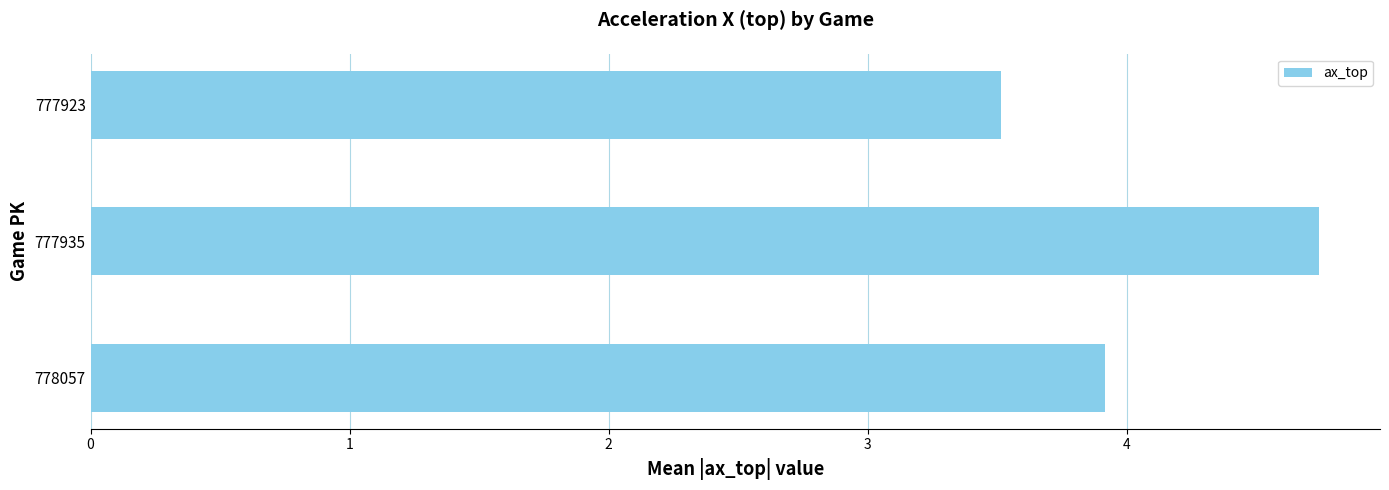

Reading top to bottom, list all the values displayed in this chart.

777923=3.5	777935=4.7	778057=3.9